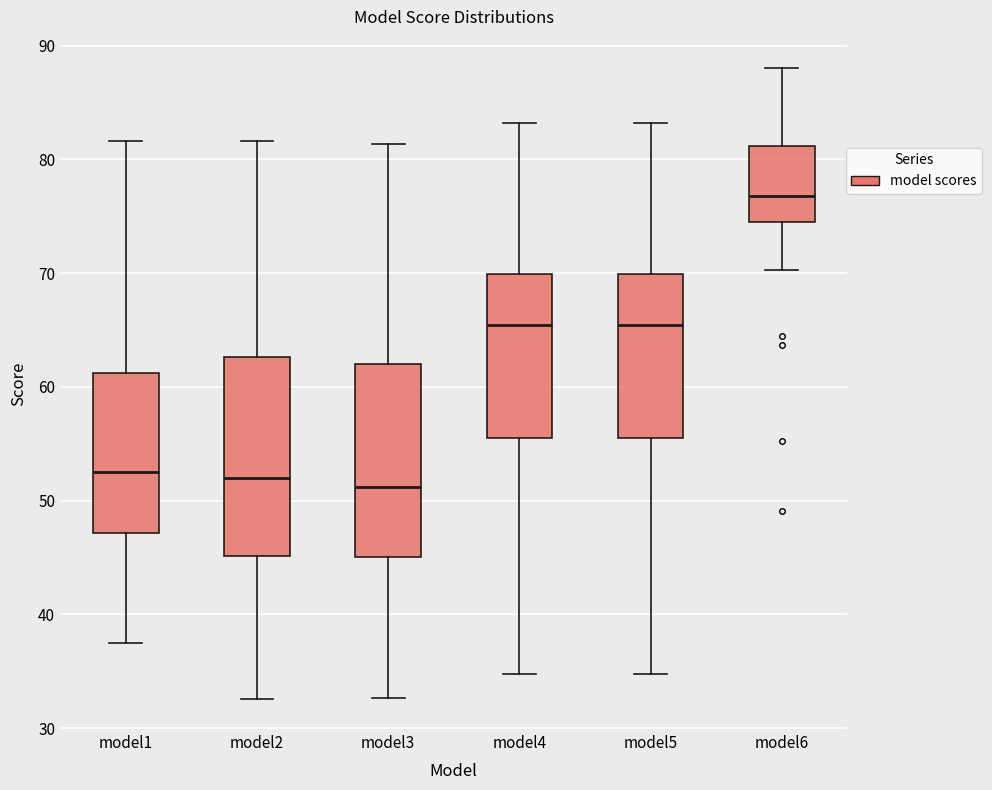

Reading left to right, transcribe this box plot: for each box, give where its median line is, the range the box spans, and where its two whiskers end, as read against the y-axis. The values are not printed on the chart, so give them approximately, as read against the axis.

model1: median 52, box 47 to 61, whiskers 37 to 82
model2: median 52, box 45 to 63, whiskers 33 to 82
model3: median 51, box 45 to 62, whiskers 33 to 81
model4: median 65, box 56 to 70, whiskers 35 to 83
model5: median 65, box 56 to 70, whiskers 35 to 83
model6: median 77, box 74 to 81, whiskers 70 to 88